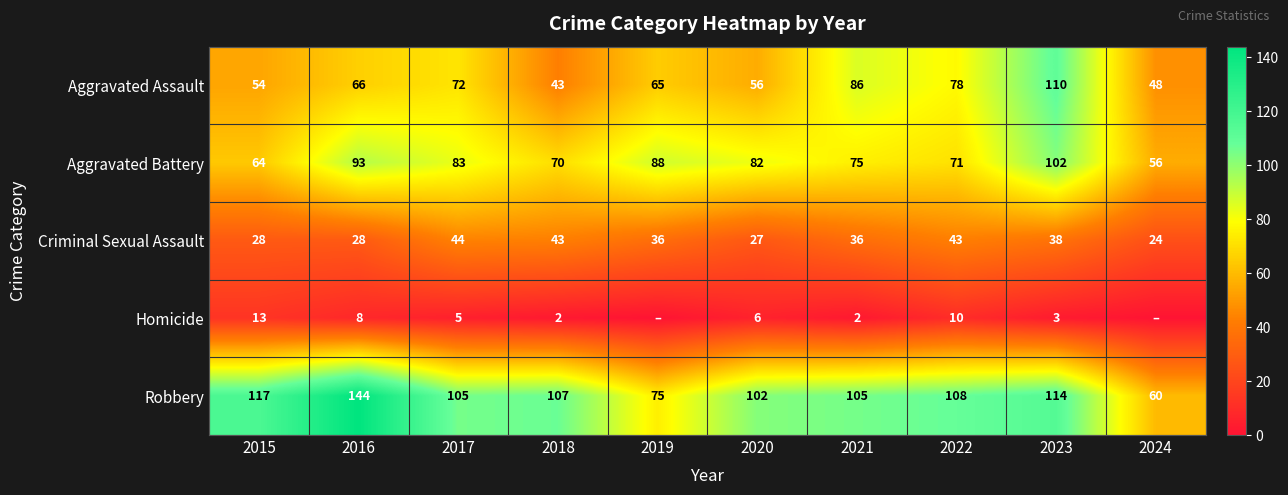

True or false: Criminal Sexual Assault has a value of 14 at 2020.

False